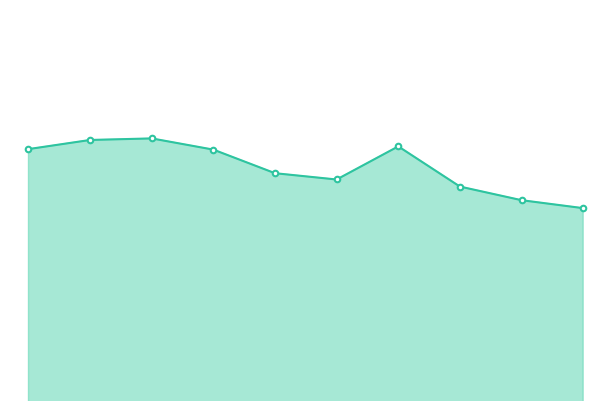

Does the chart have visible grid lines?

No